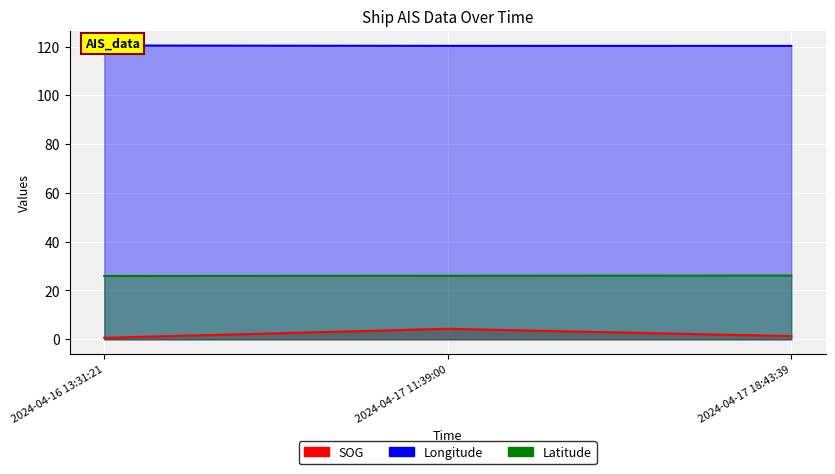

What is the value of the Longitude point at the 1st from the left?

120.4